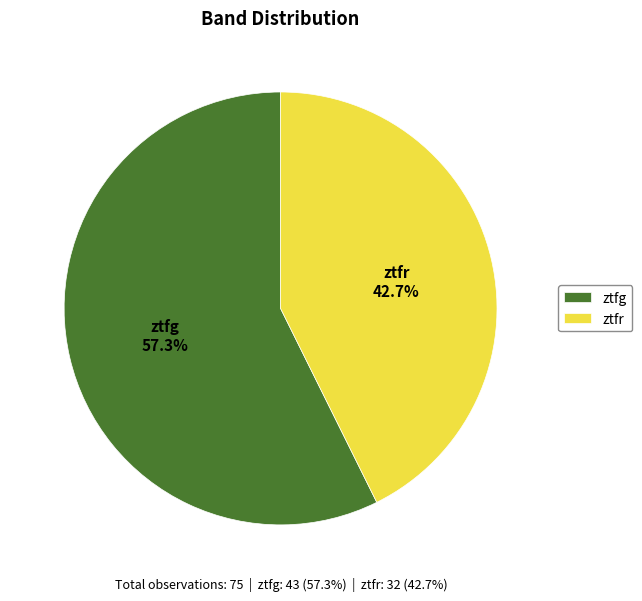

To the nearest percent, what is the combined percentage of ztfr and ztfg?

100%